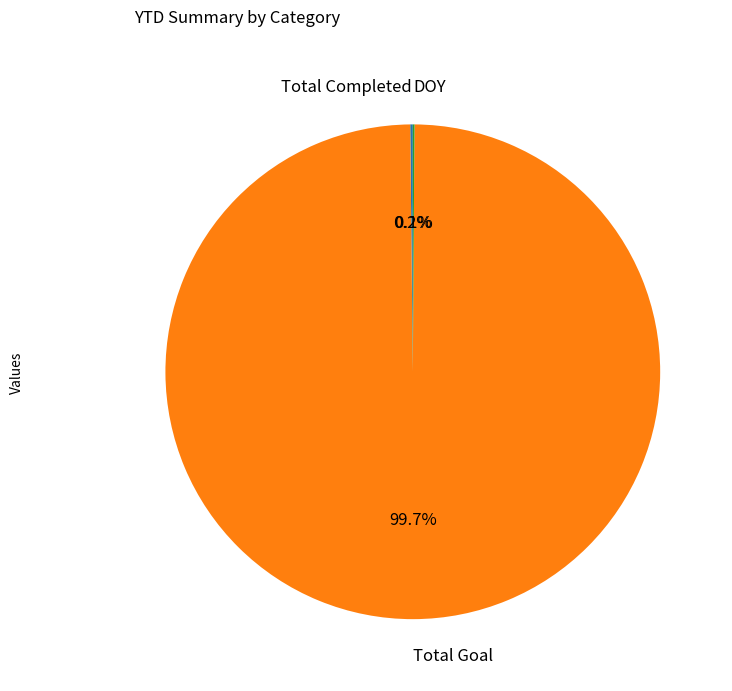

Is there a majority slice in this chart?

Yes